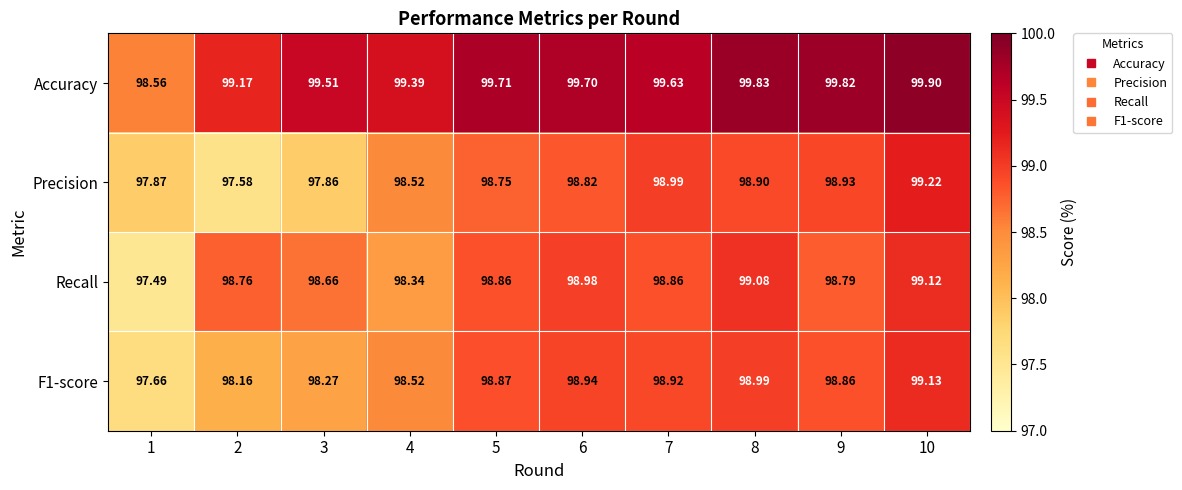

Which series has the largest total across all categories?

Accuracy